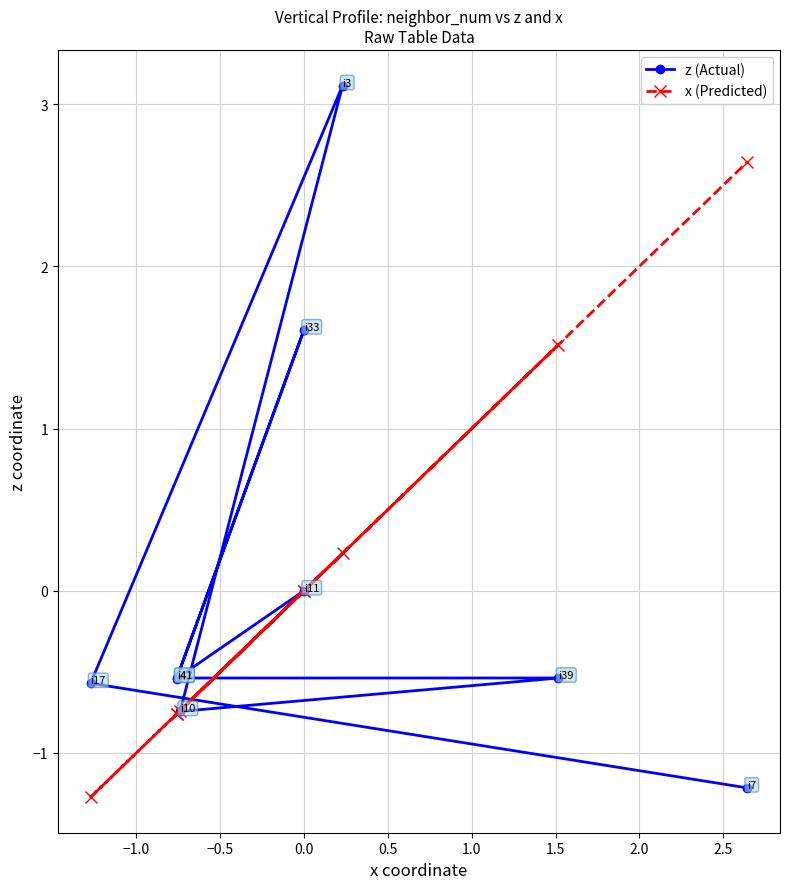

True or false: x (Predicted) and z (Actual) intersect in this chart.

True